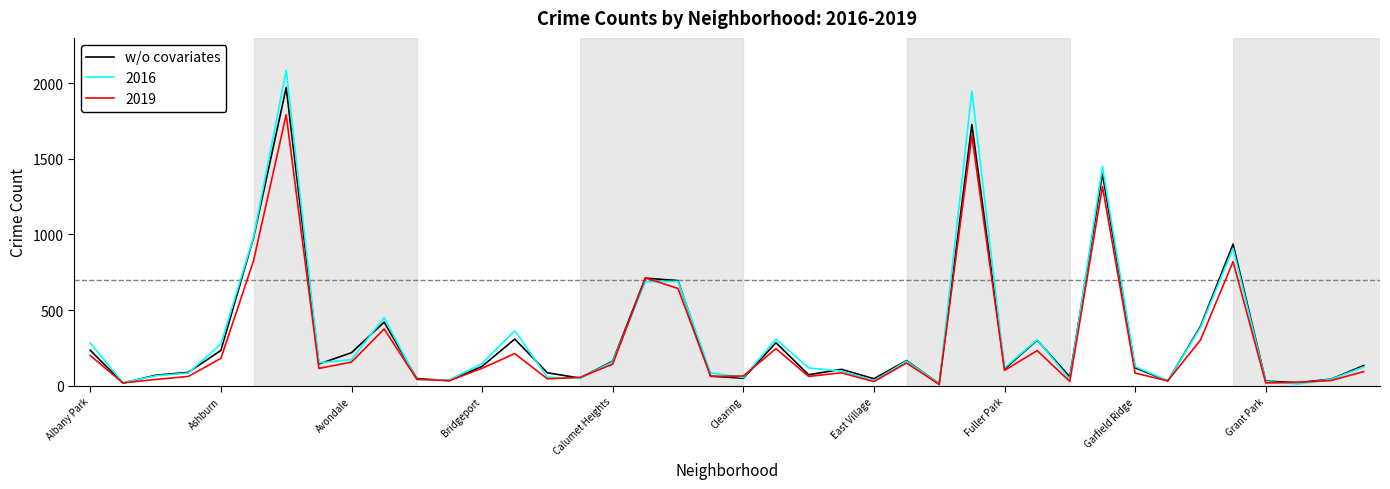

Which series has the widest spread of values?

2016